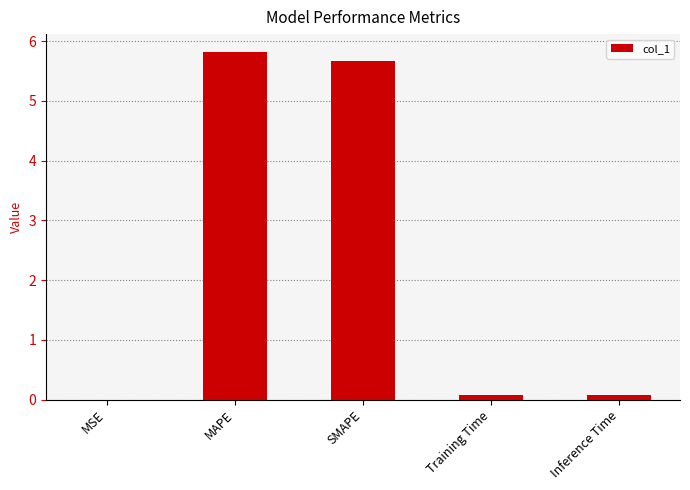

What is the difference between the values at SMAPE and Training Time?

5.6